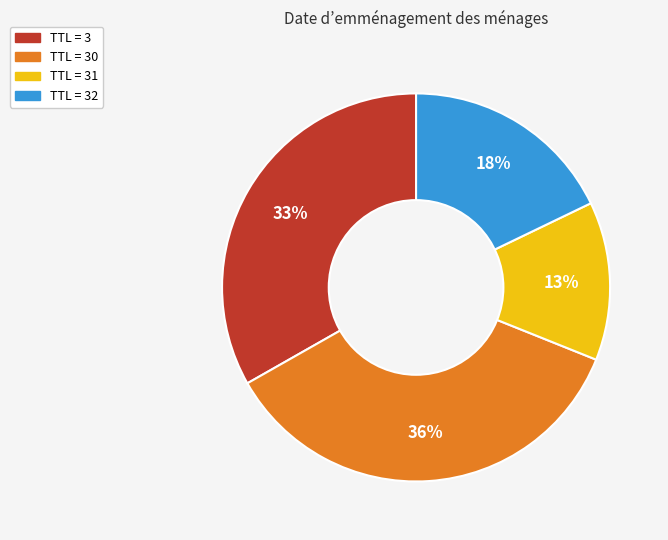

To the nearest percent, what is the average slice percentage?

25%